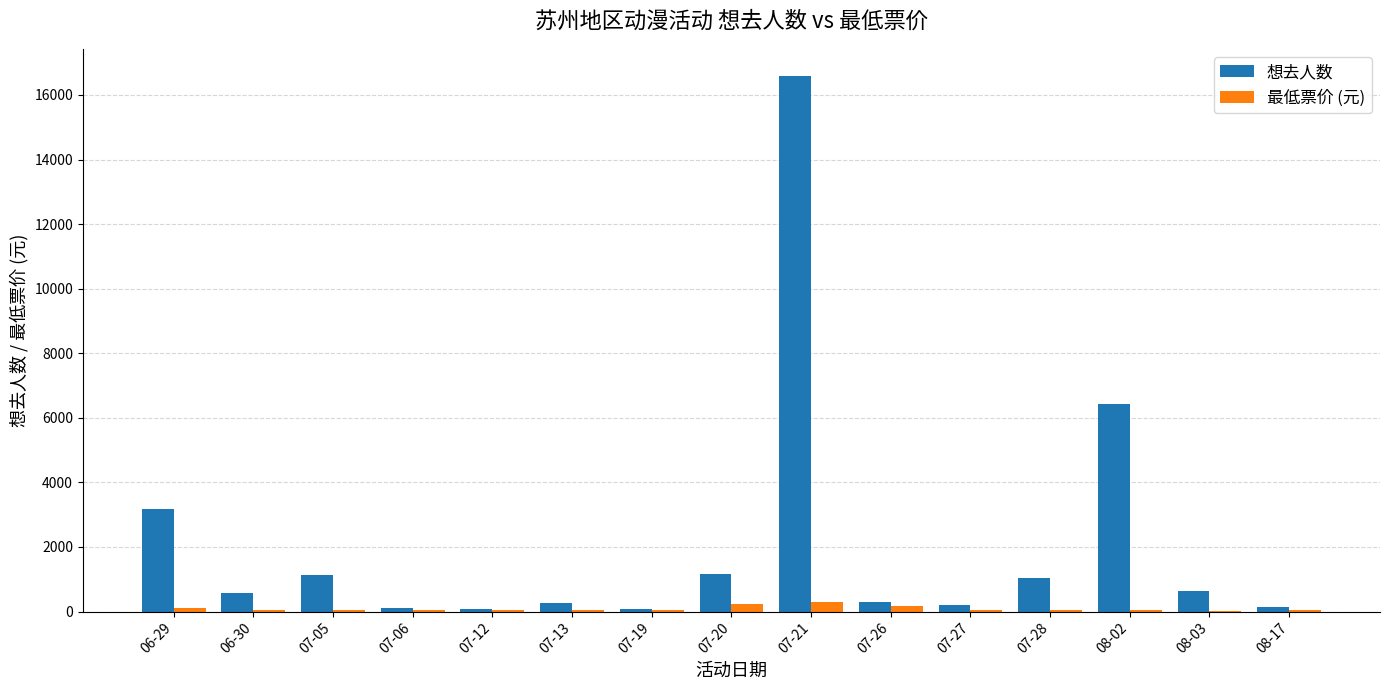

What is the sum of all 最低票价 (元) values?

1327.8